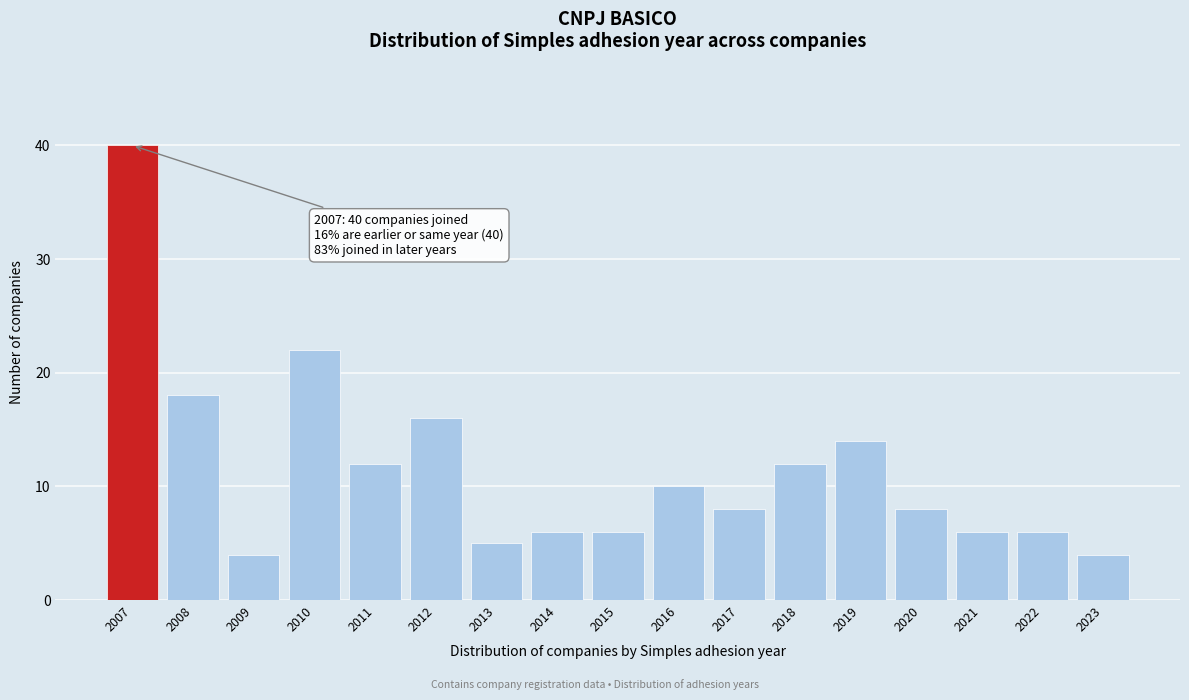

Reading left to right, what are all the values shown in this chart?

40	18	4	22	12	16	5	6	6	10	8	12	14	8	6	6	4